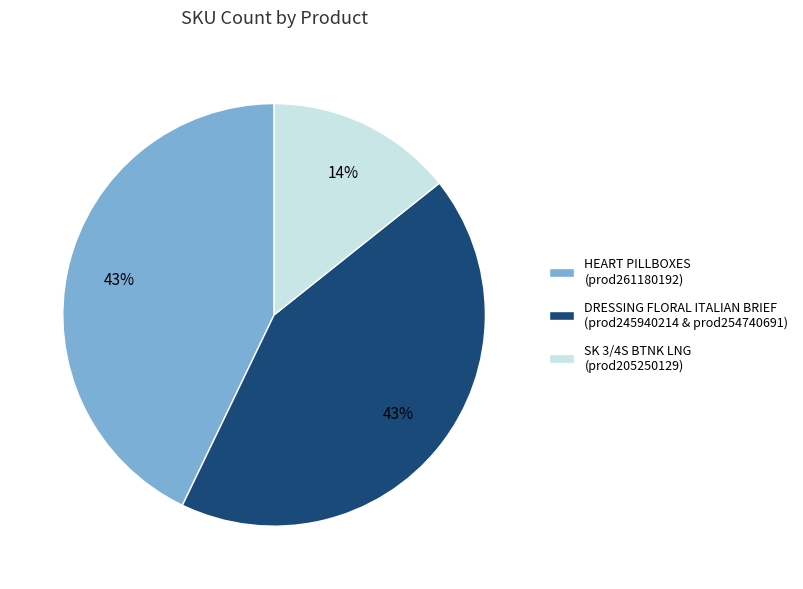

Count the number of slices in the pie.

3